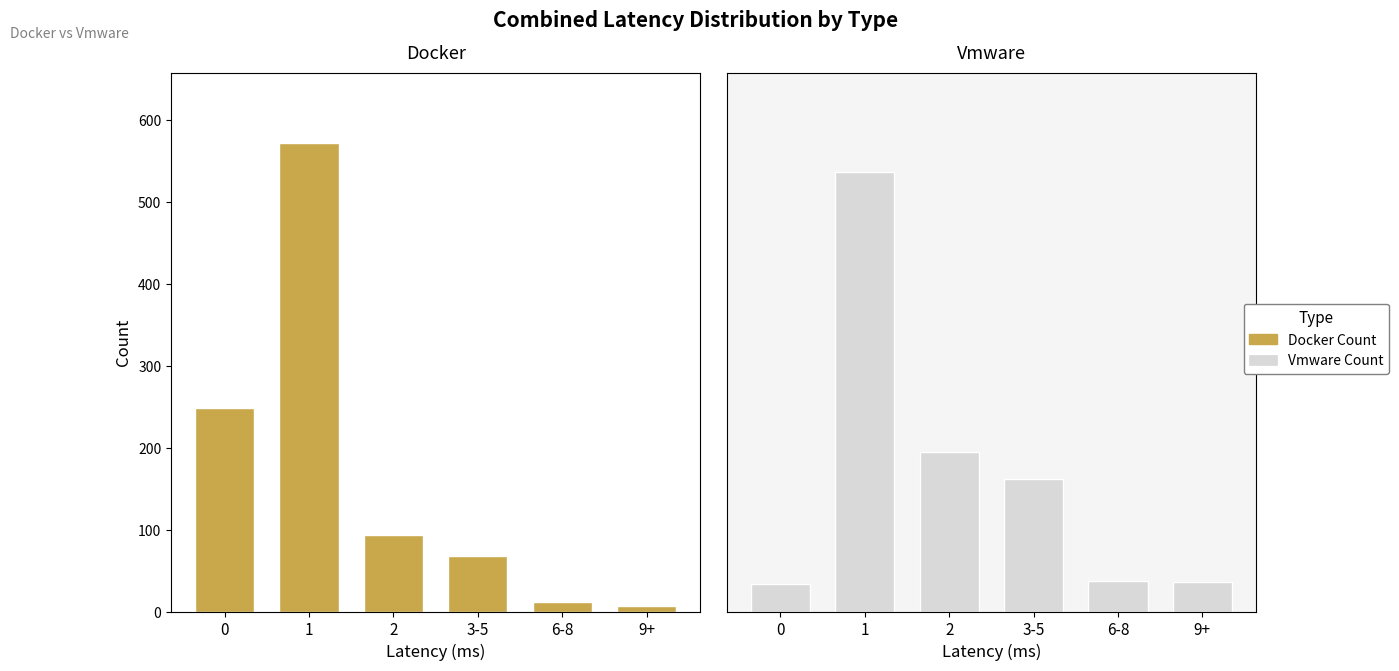

What position from the right is 9+?

1